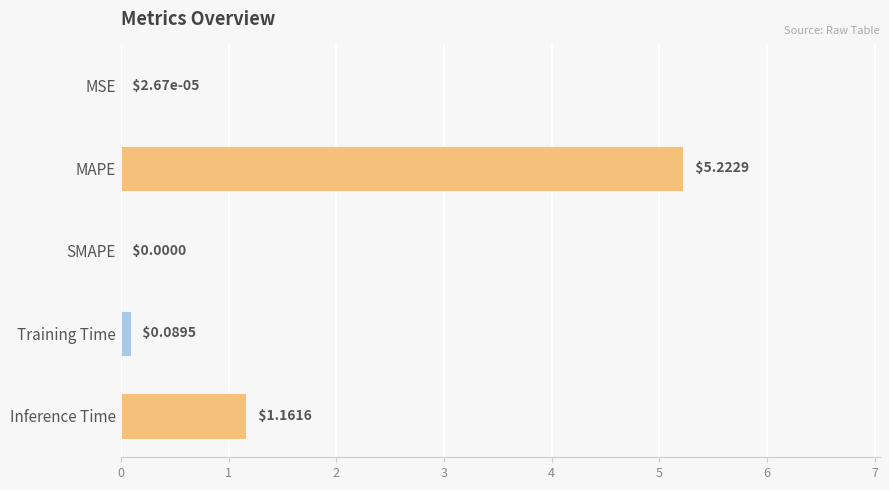

What is the sum of all values?

6.5